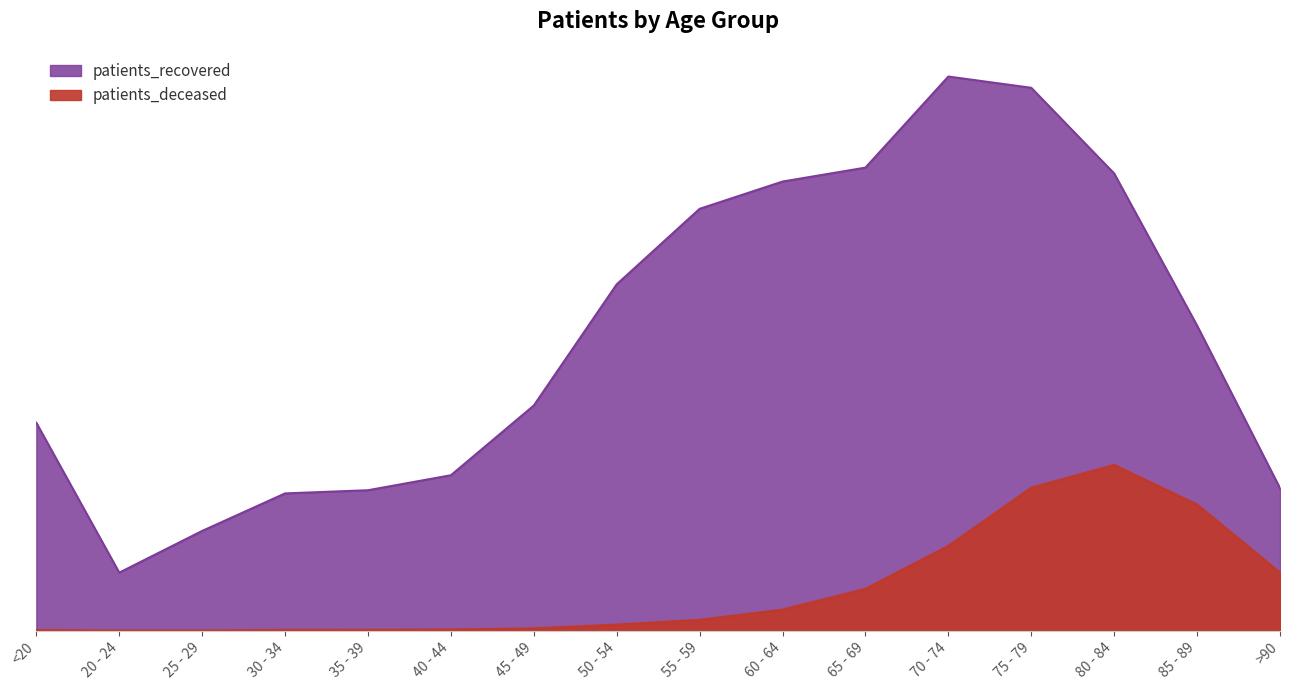

True or false: patients_deceased has a value of 27 at 35 - 39.

False